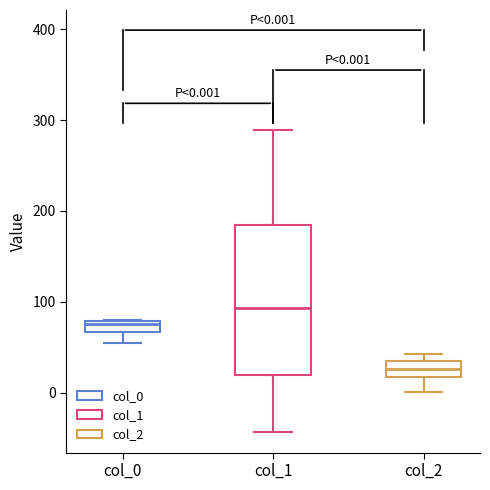

Comparing the boxes themselves (not the whiskers), which one is the tallest?

col_1